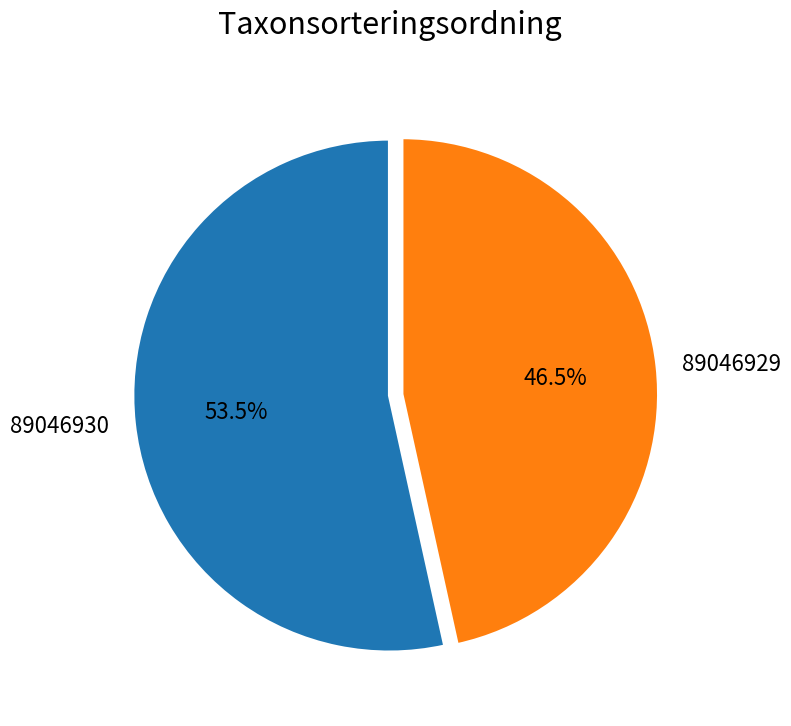

To the nearest percent, what is the average slice percentage?

50%